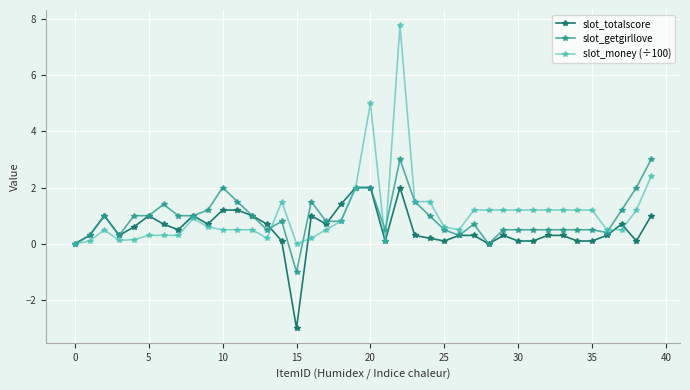

What is the maximum value for slot_getgirllove?

3.0